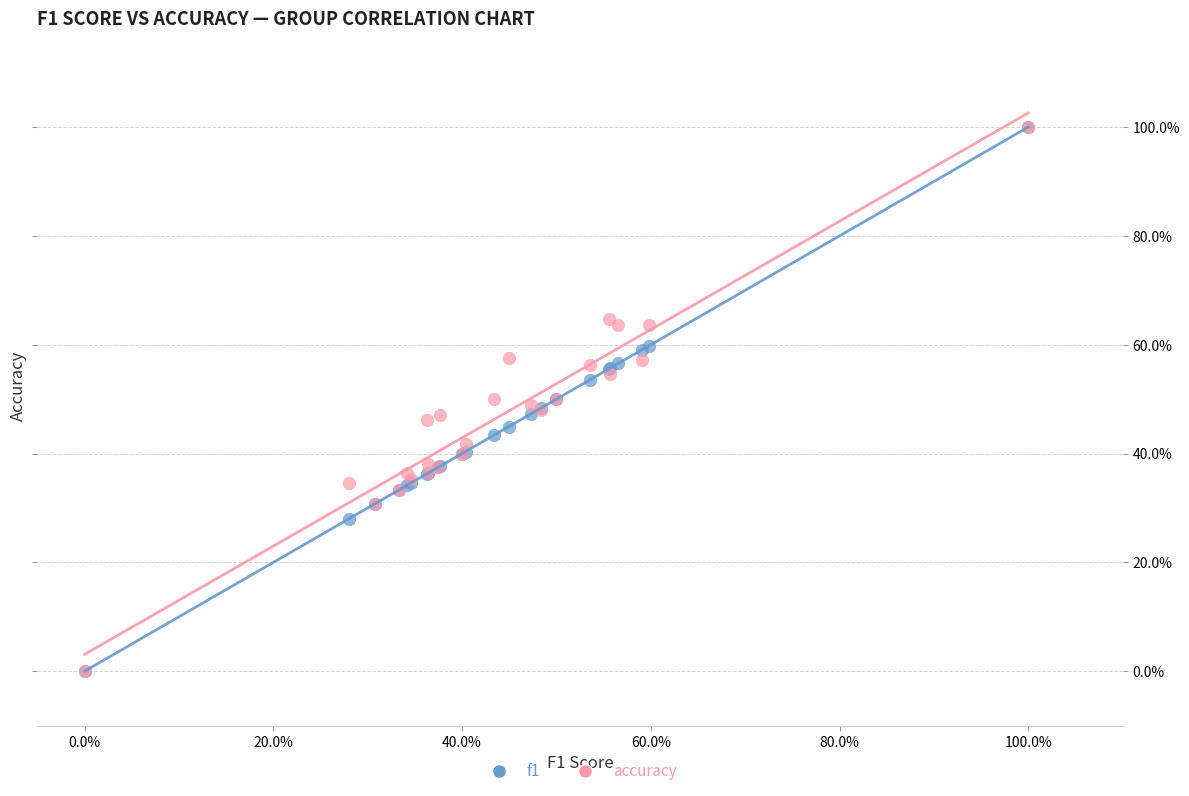

What are all the series names shown in the legend?

f1, accuracy